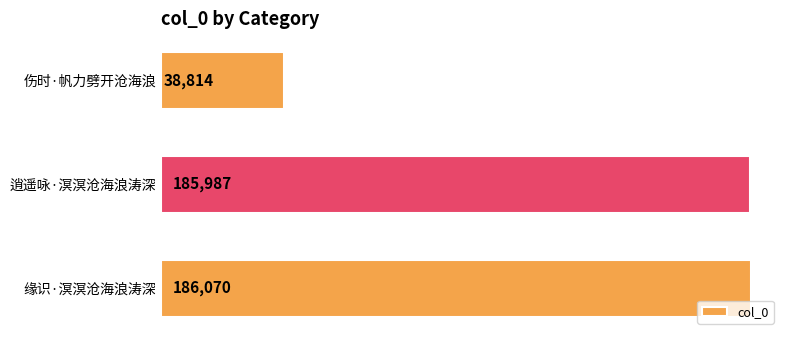

Reading bottom to top, extract all data points from this chart.

缘识·溟溟沧海浪涛深=186070	逍遥咏·溟溟沧海浪涛深=185987	伤时·帆力劈开沧海浪=38814